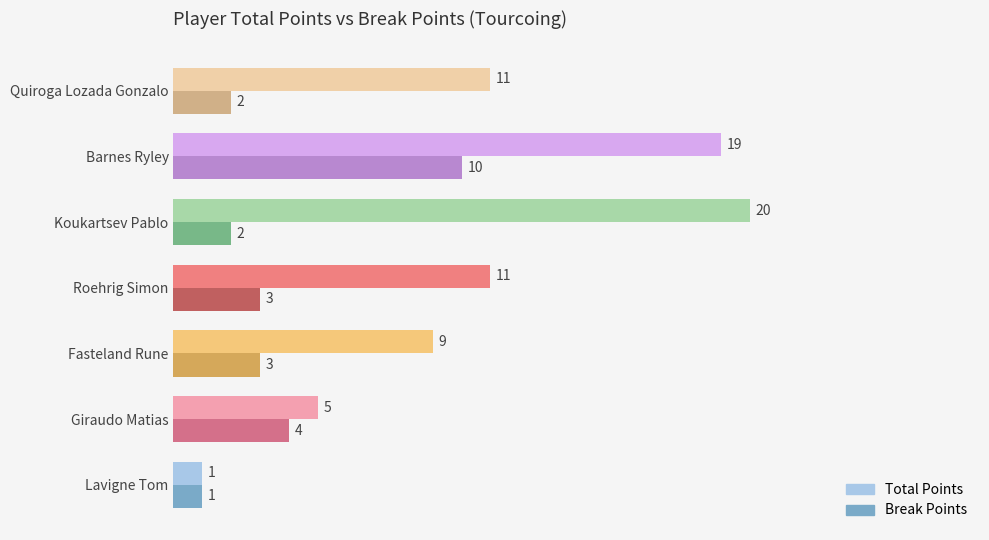

What are all the series names shown in the legend?

Total Points, Break Points